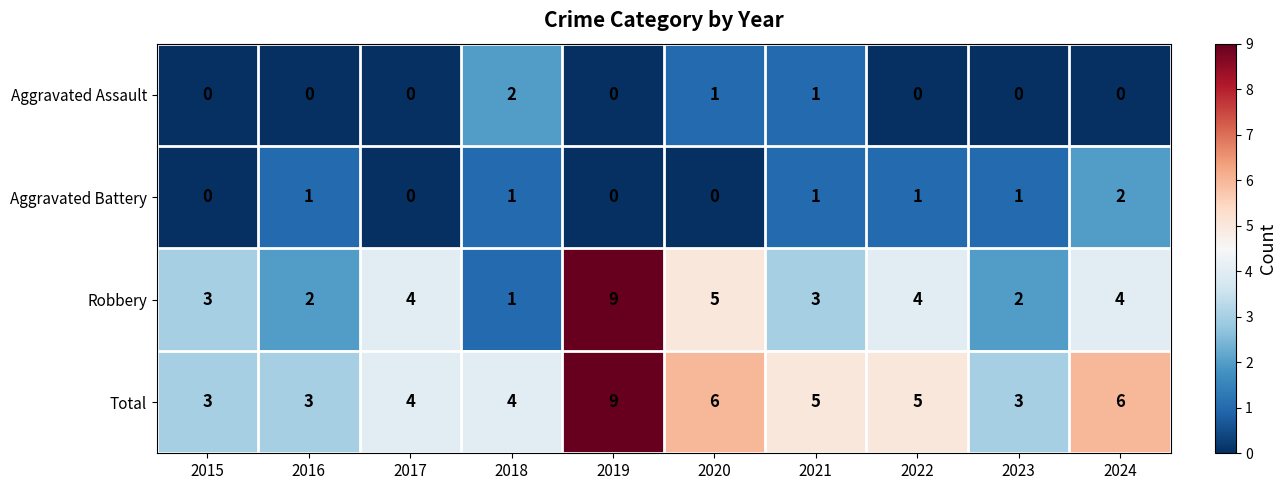

What is the maximum value shown in the chart?

9